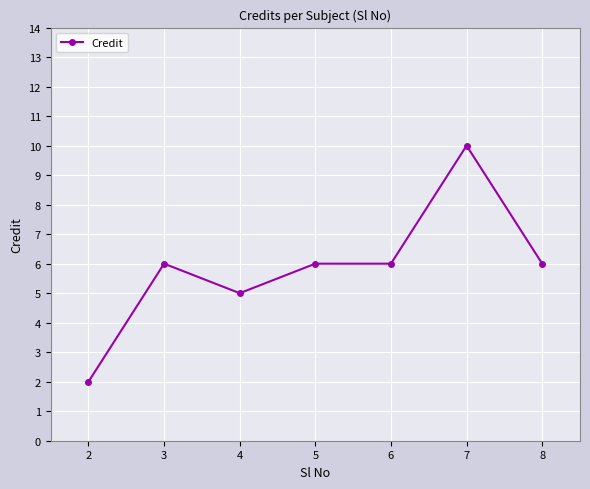

How many categories are shown in the chart?

7